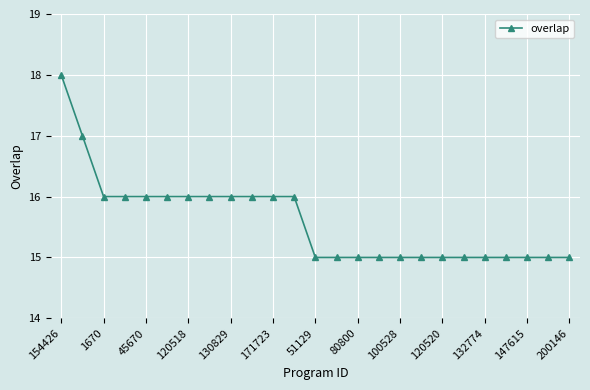

What is the greatest value displayed?

18